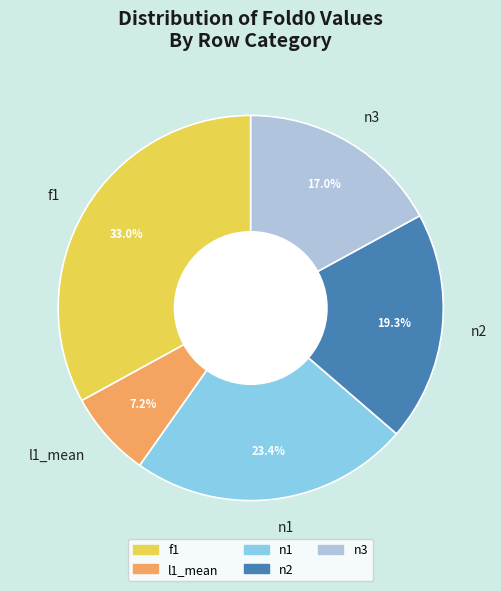

What portion of the pie excludes n2?

80.7%